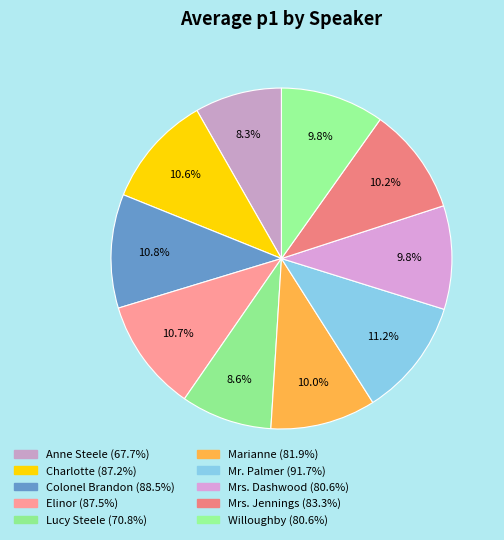

Combined, do Anne Steele and Colonel Brandon account for over 50%?

No